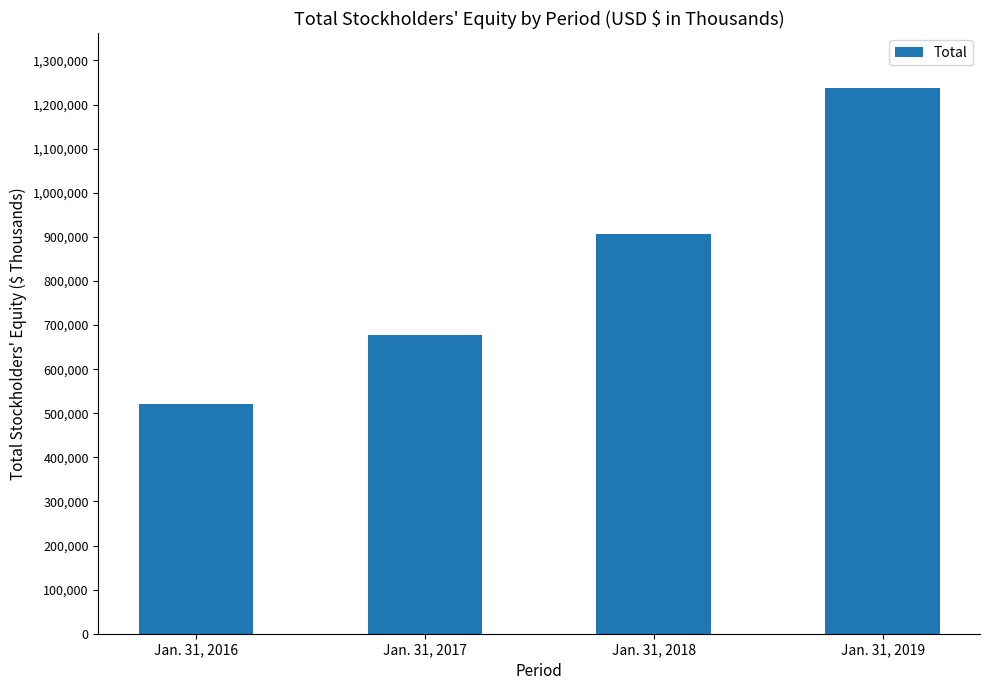

Reading left to right, list all the values displayed in this chart.

Jan. 31, 2016=521980	Jan. 31, 2017=678154	Jan. 31, 2018=906238	Jan. 31, 2019=1237749